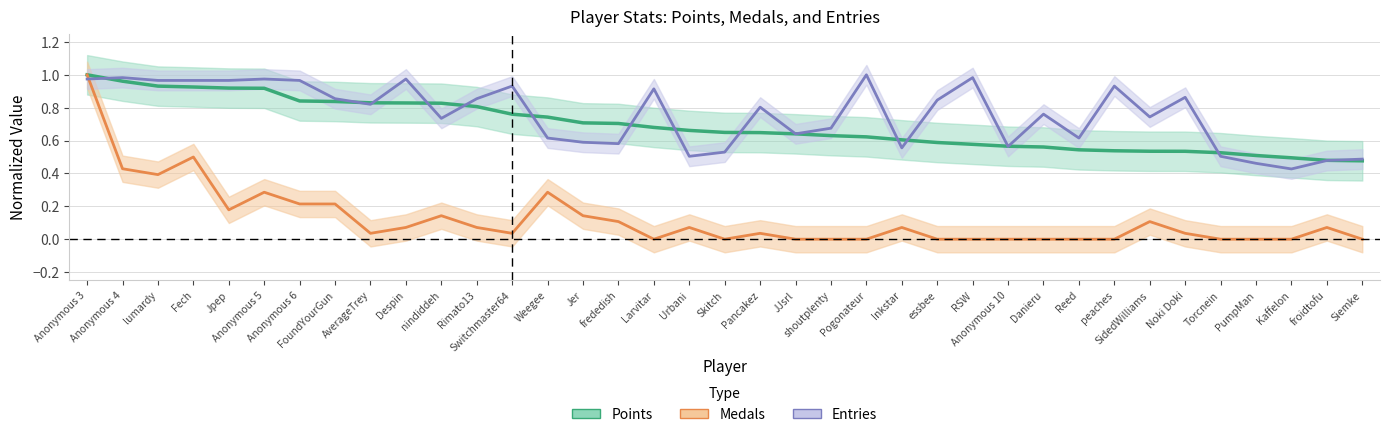

What is the spread (max minus min) of values at PumpMan?

0.5